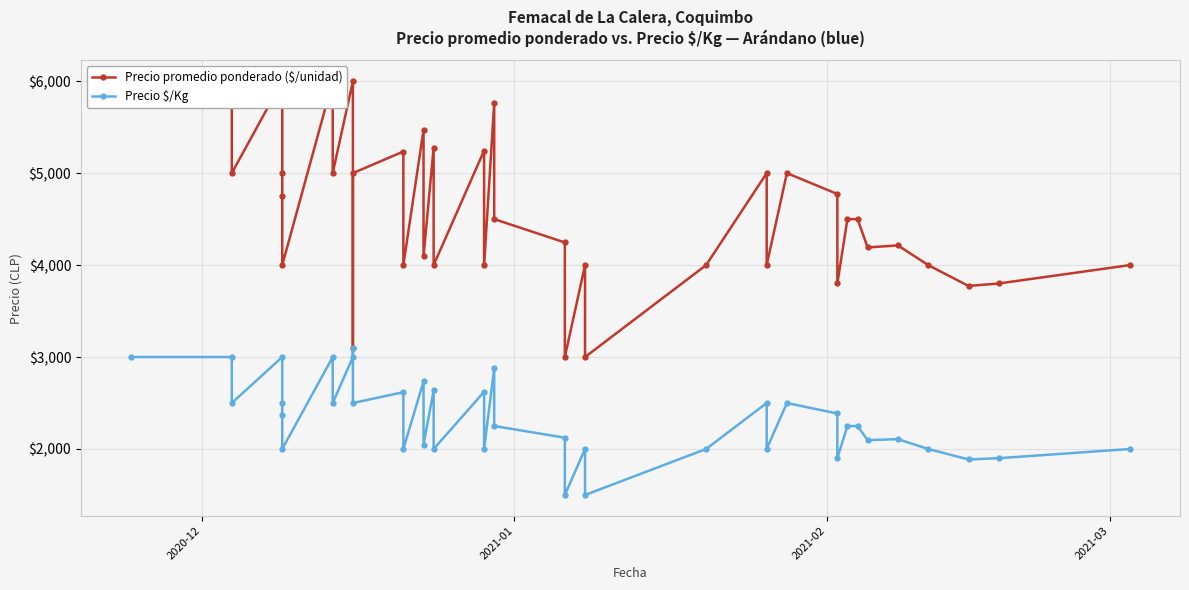

True or false: Precio $/Kg has more than 2 interior local peaks.

True